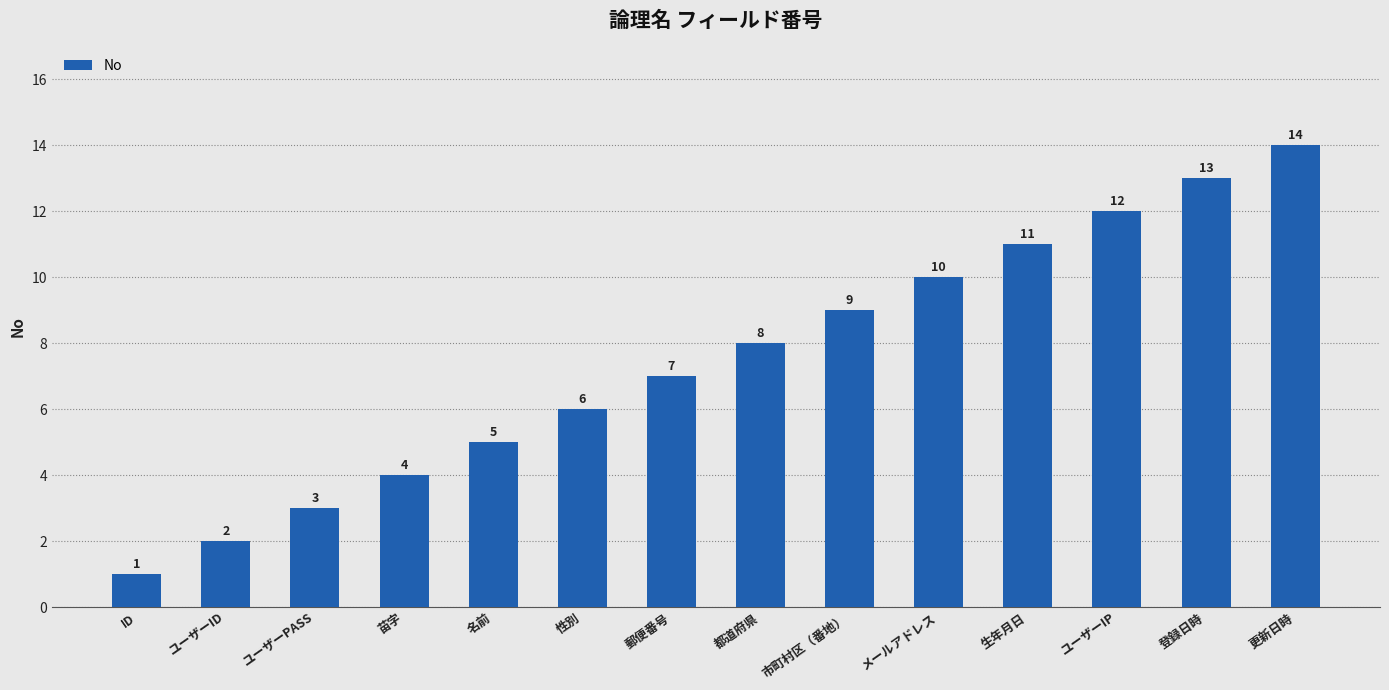

What is the approximate value at 性別, to the nearest 5?

5